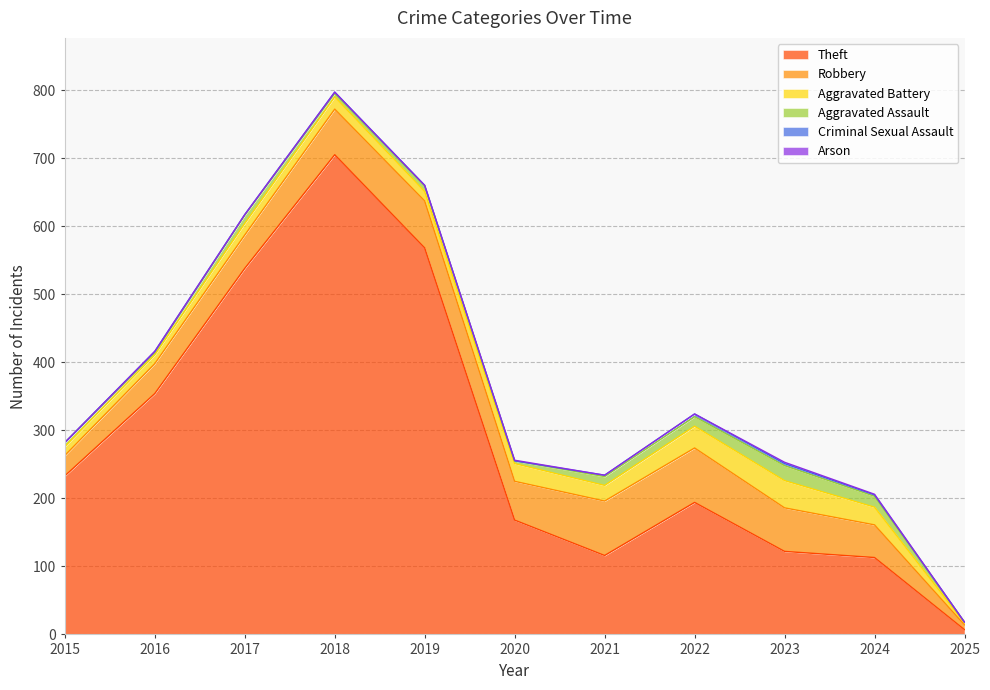

What is the average value of the Aggravated Assault series?

9